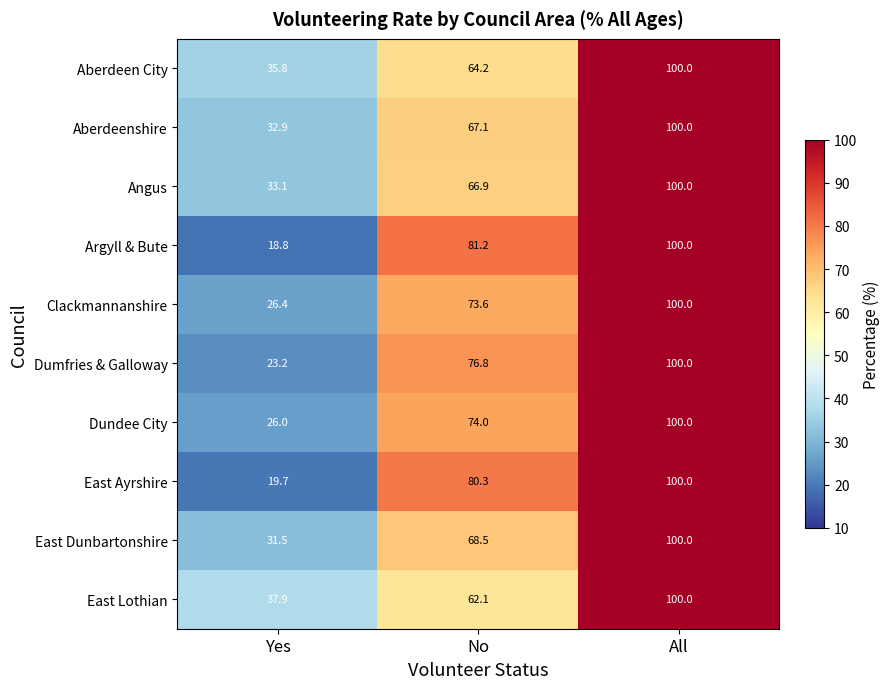

At which category is the sum across all series the highest?

All